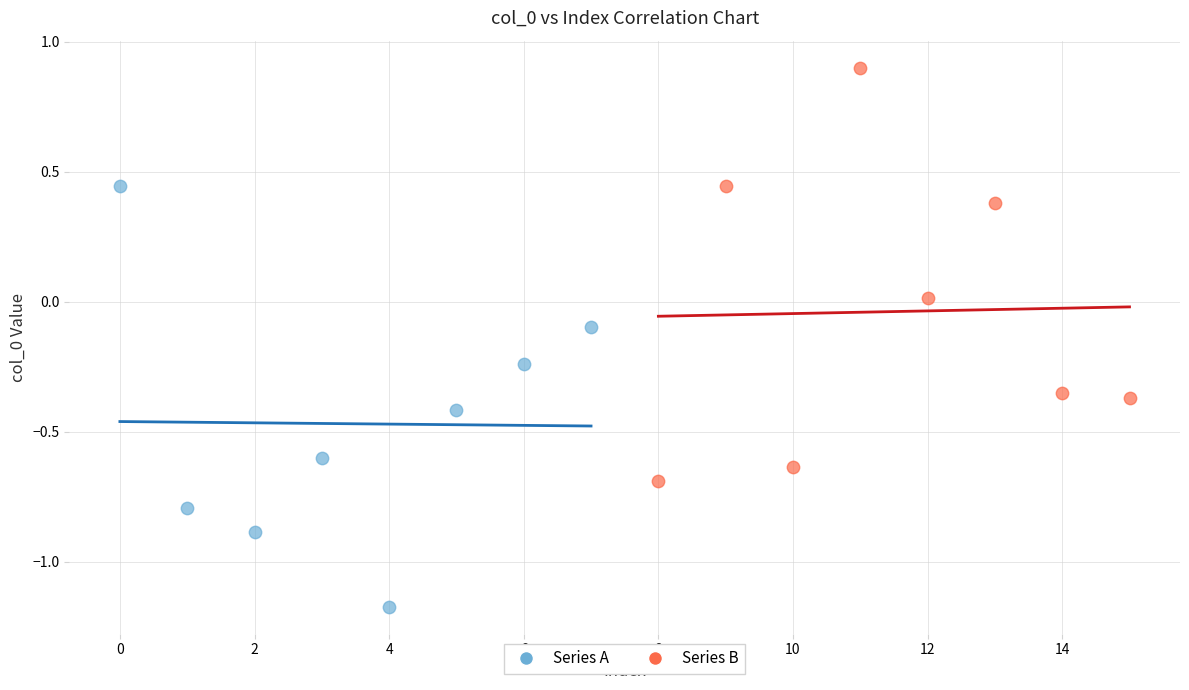

What are all the series names shown in the legend?

Series A, Series B